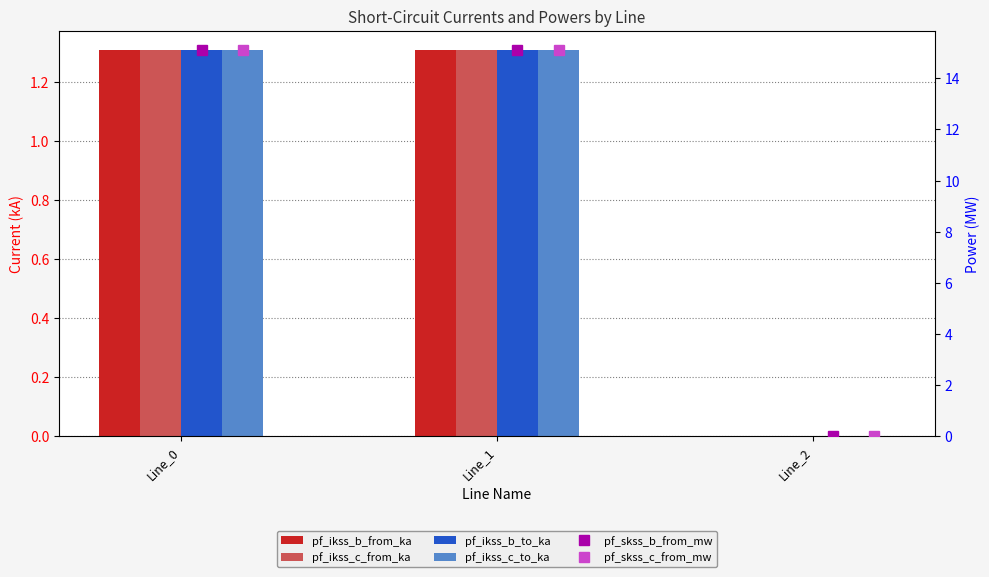

What is the difference between the maximum and minimum values in the pf_ikss_b_from_ka series?

1.3